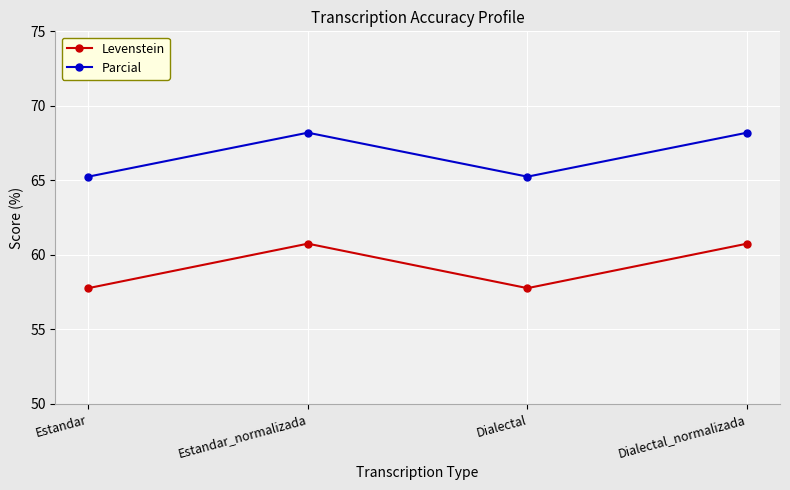

Reading right to left, what are all the values shown in this chart?

Levenstein: Dialectal_normalizada=60.8	Dialectal=57.8	Estandar_normalizada=60.8	Estandar=57.8
Parcial: Dialectal_normalizada=68.2	Dialectal=65.2	Estandar_normalizada=68.2	Estandar=65.2